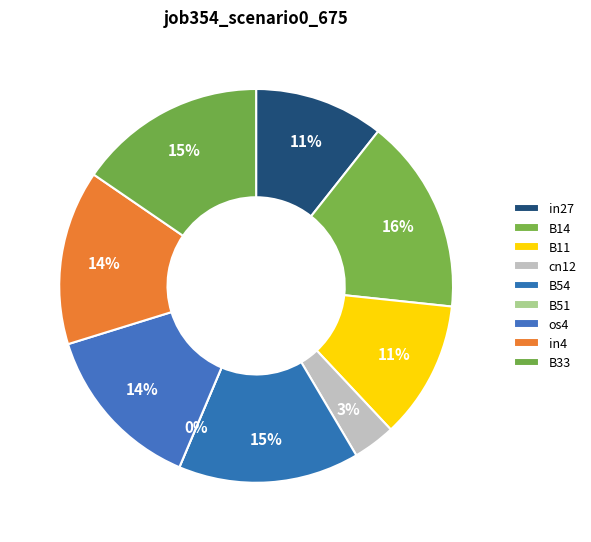

Is the sum of B33 and in4 greater than half?

No